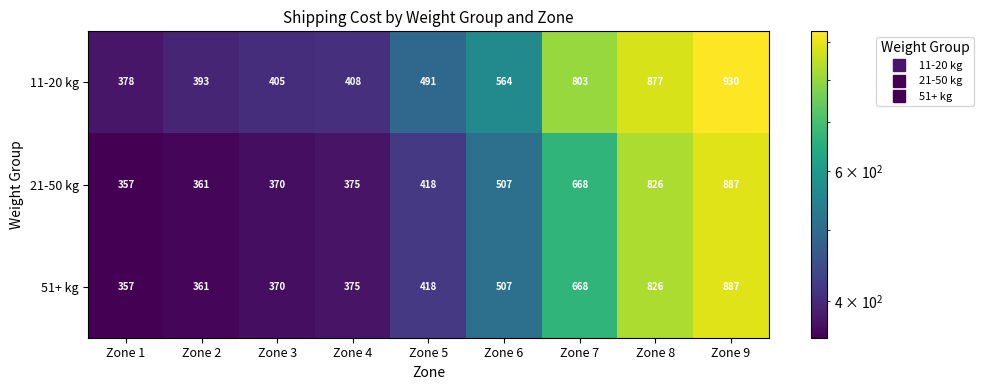

At which label is 11-20 kg closest to 654?

Zone 6